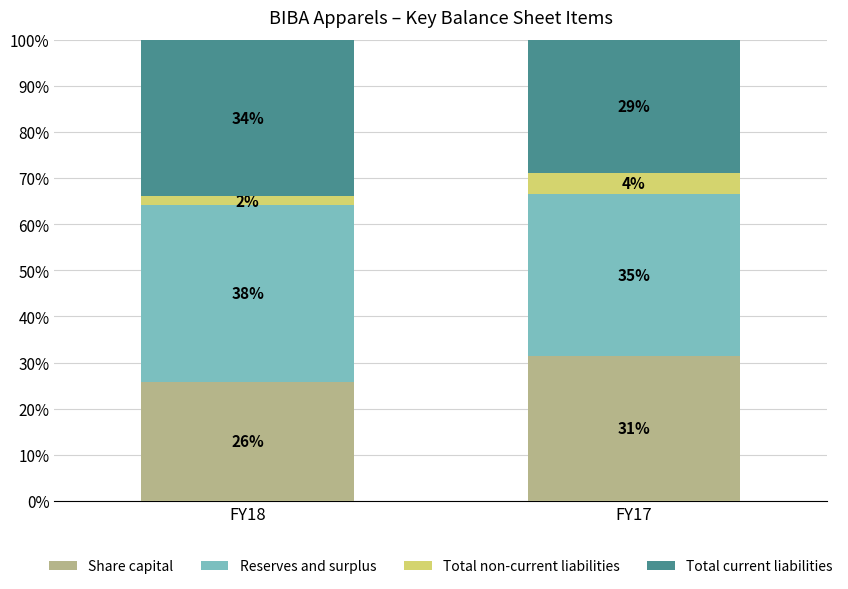

What are all the series names shown in the legend?

Share capital, Reserves and surplus, Total non-current liabilities, Total current liabilities